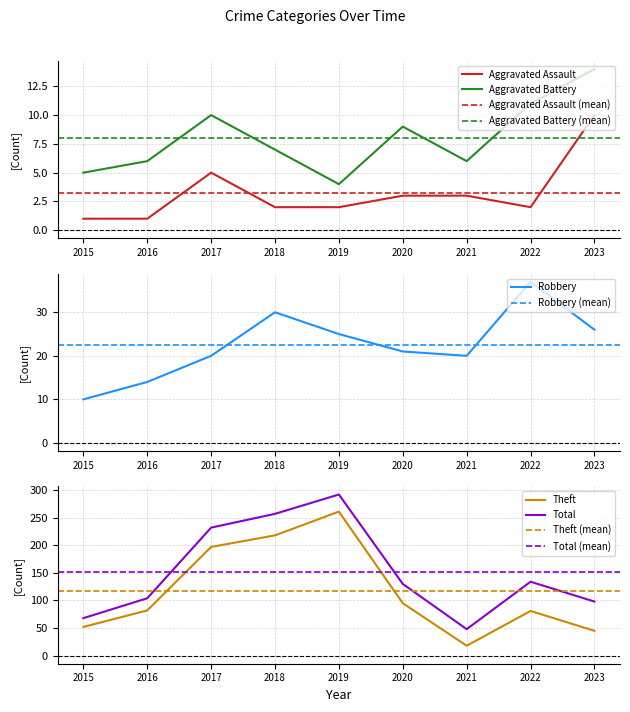

Is the value of Total at 2016 greater than the value of Robbery at 2015?

Yes